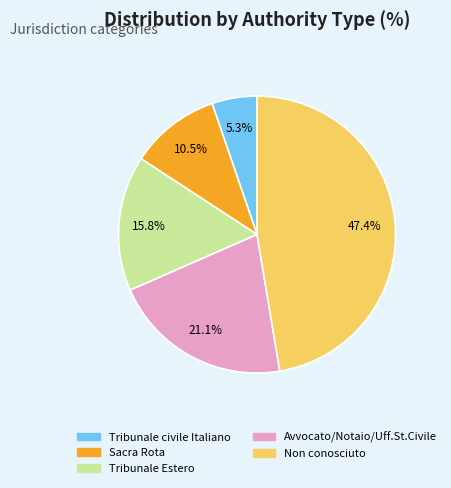

Which has a higher value, Tribunale civile Italiano or Avvocato/Notaio/Uff.St.Civile?

Avvocato/Notaio/Uff.St.Civile